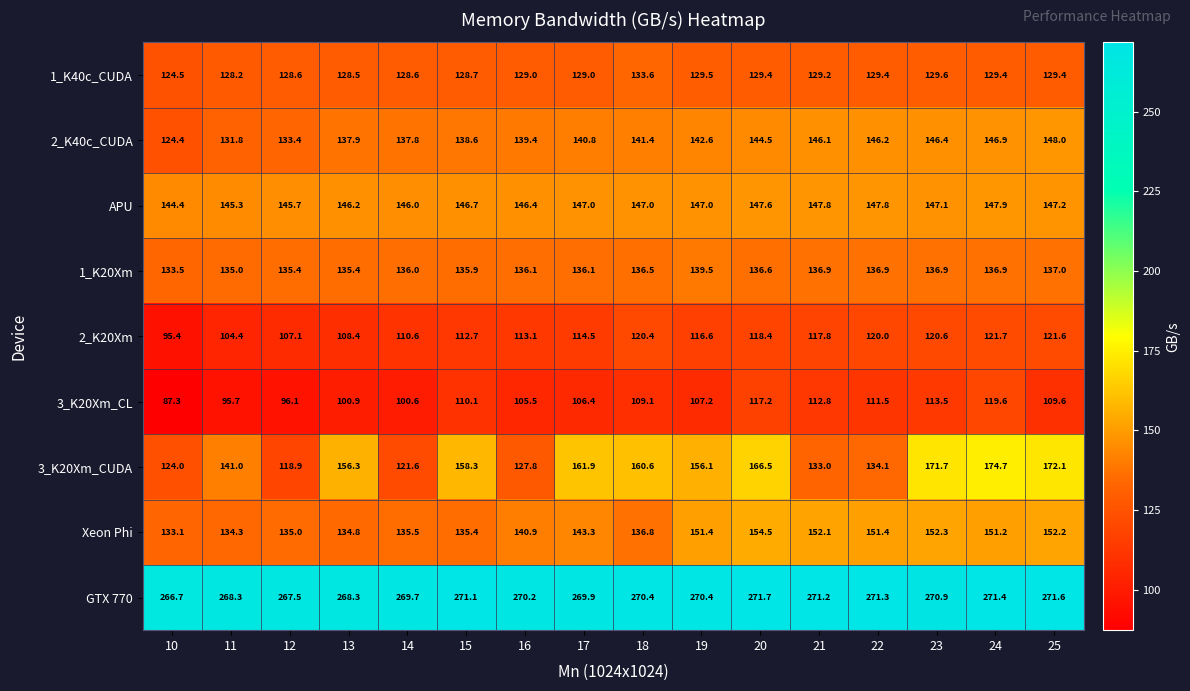

Rank the series at 16 from lowest to highest value.

3_K20Xm_CL, 2_K20Xm, 3_K20Xm_CUDA, 1_K40c_CUDA, 1_K20Xm, 2_K40c_CUDA, Xeon Phi, APU, GTX 770